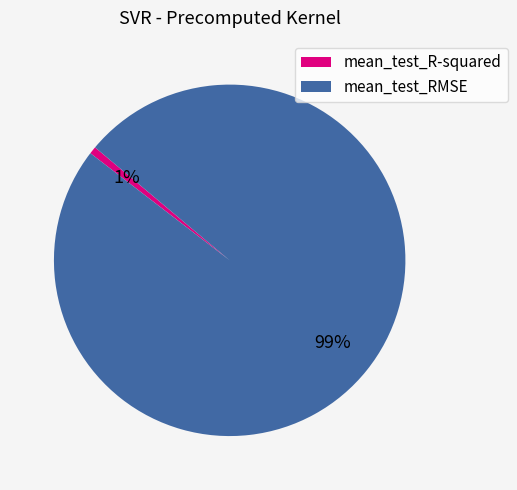

How many segments does this pie chart have?

2